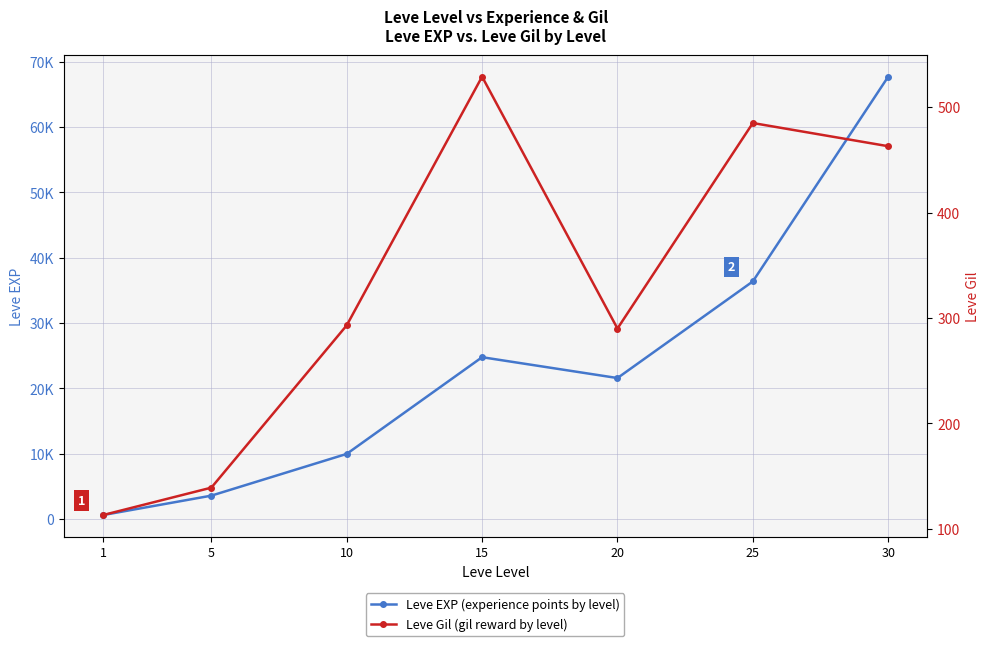

The Leve Gil series shows 302 at 30. True or false?

False